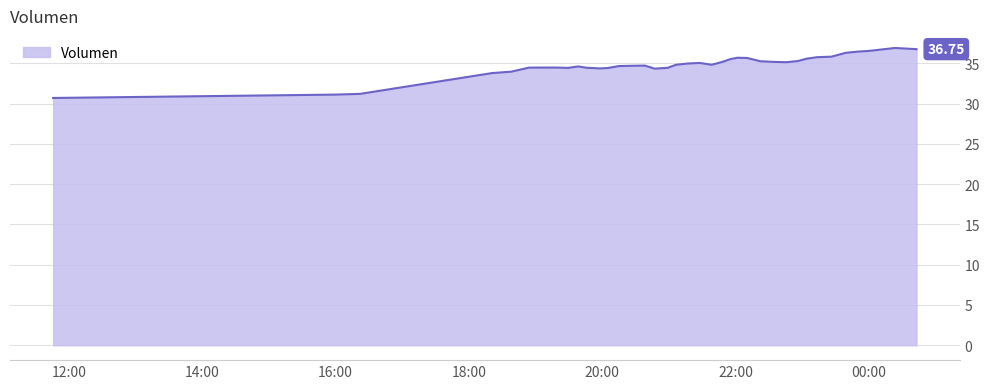

What is the difference between the maximum and minimum values?

6.2